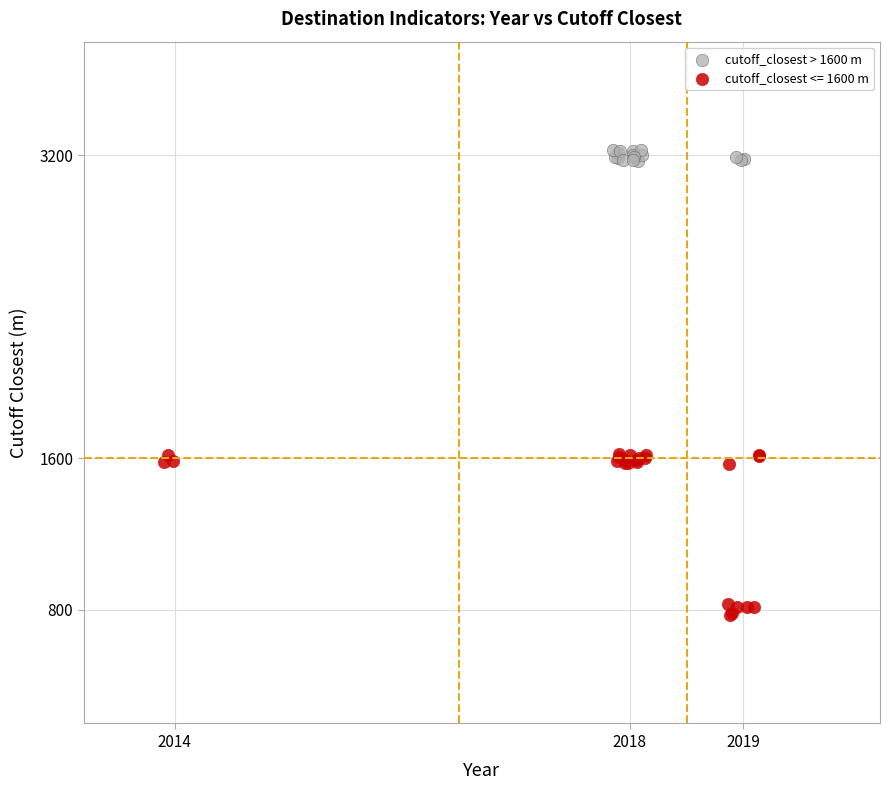

Which series contains the highest Y value?

cutoff_closest > 1600 m